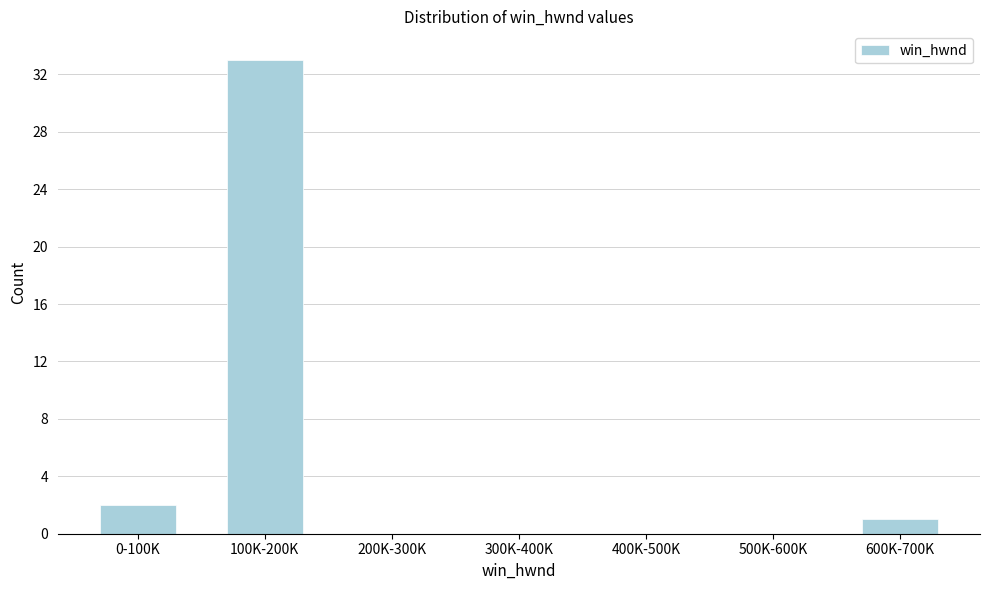

Reading left to right, list all the values displayed in this chart.

0-100K=2	100K-200K=33	200K-300K=0	300K-400K=0	400K-500K=0	500K-600K=0	600K-700K=1